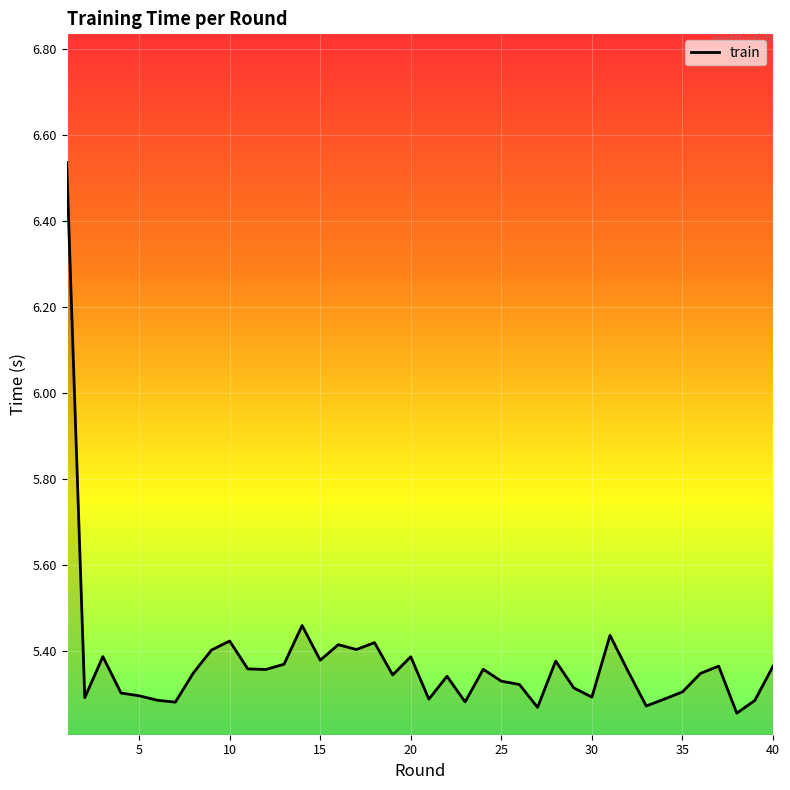

What is the difference between the maximum and minimum values?

1.3